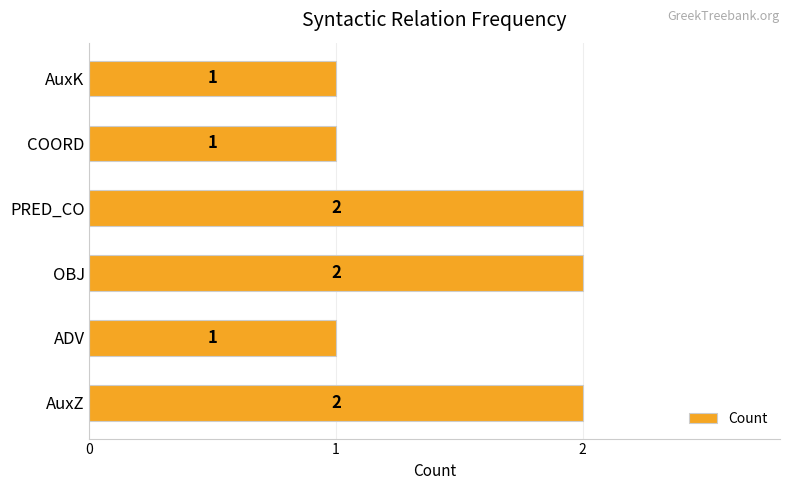

What is the minimum value shown in the chart?

1